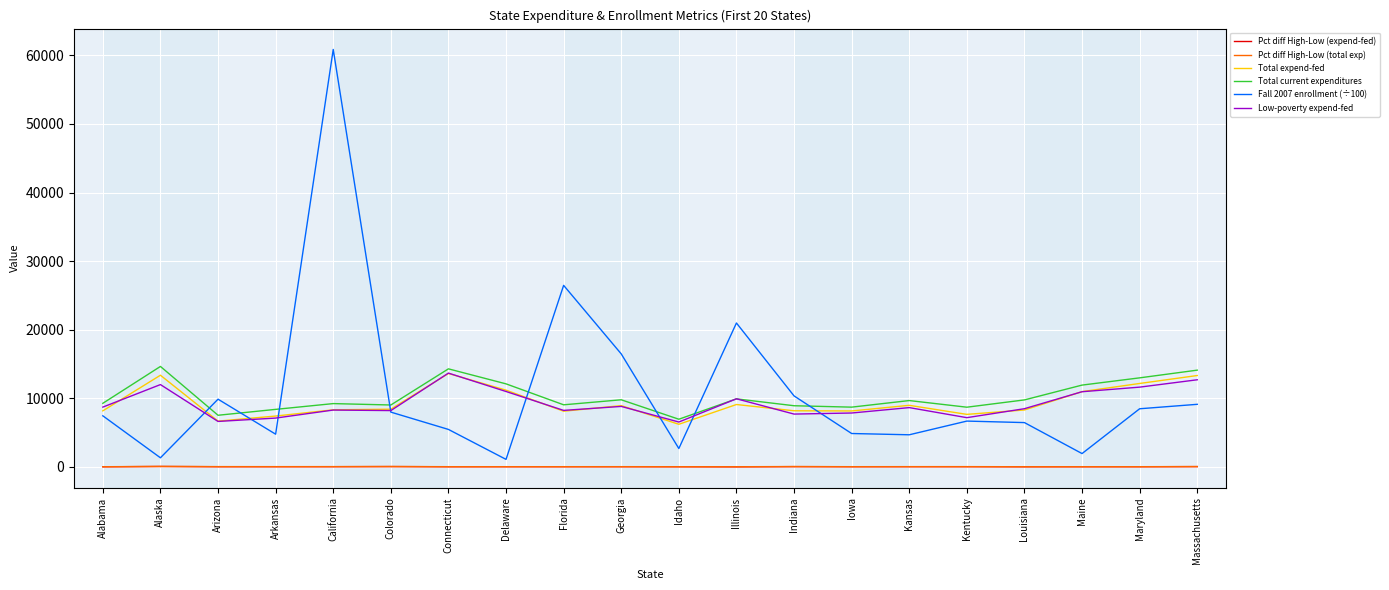

Is it true that Fall 2007 enrollment (÷100) equals 1922.8 at Maine?

True